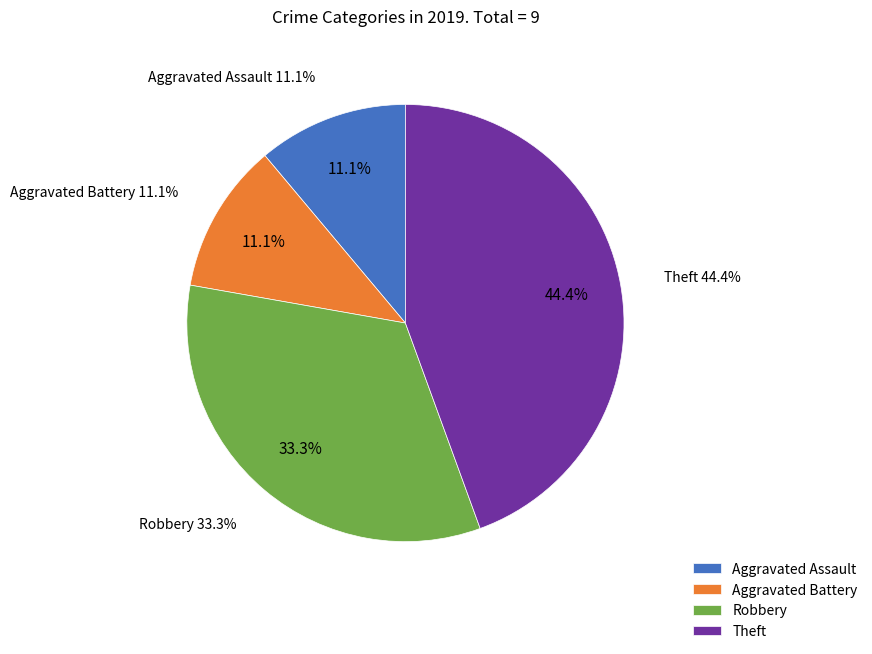

Count the number of slices in the pie.

4